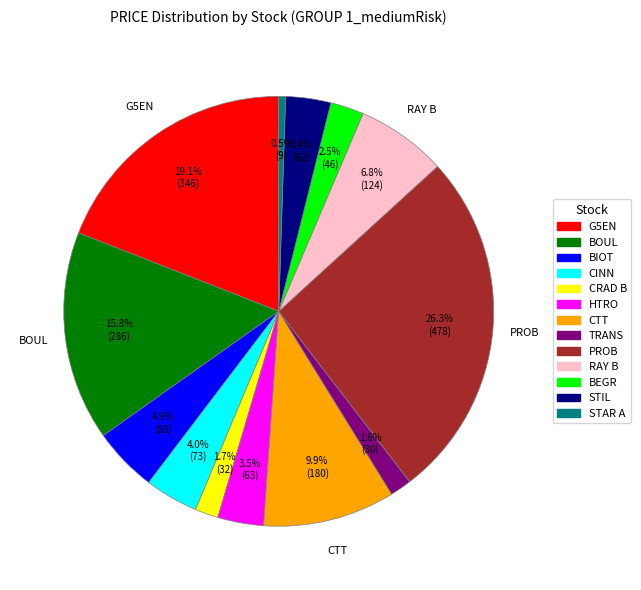

Is the sum of STAR A and STIL greater than half?

No